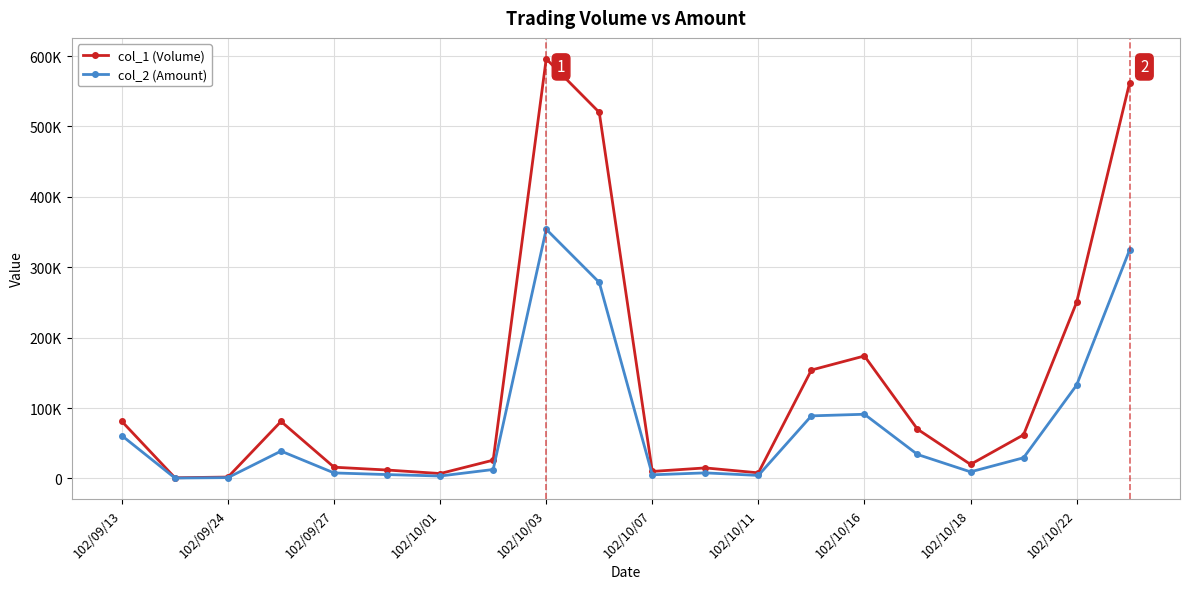

Where is col_2 (Amount) nearest to the value 177285?

102/10/22